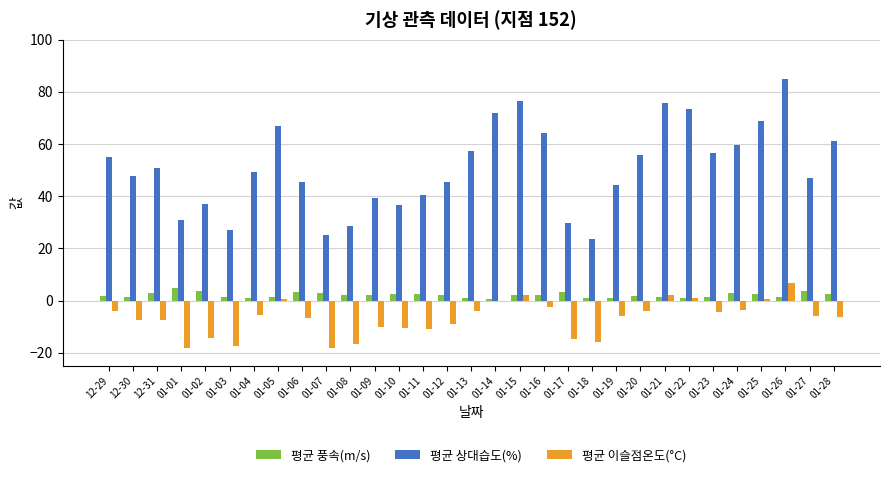

At which category is the sum across all series the highest?

01-26